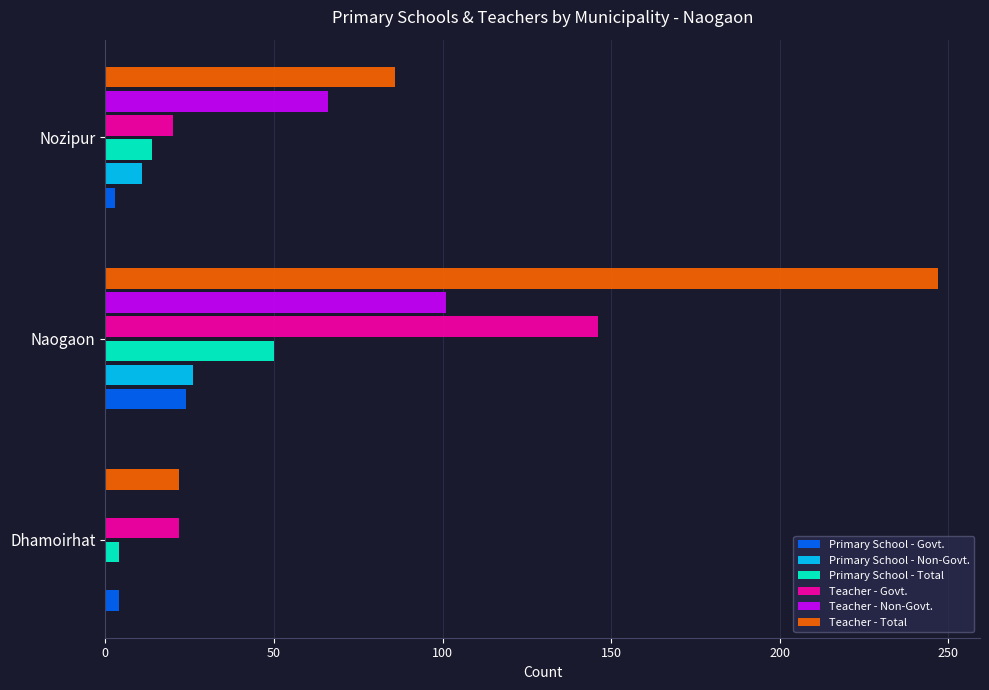

What is the sum of all Teacher - Total values?

355